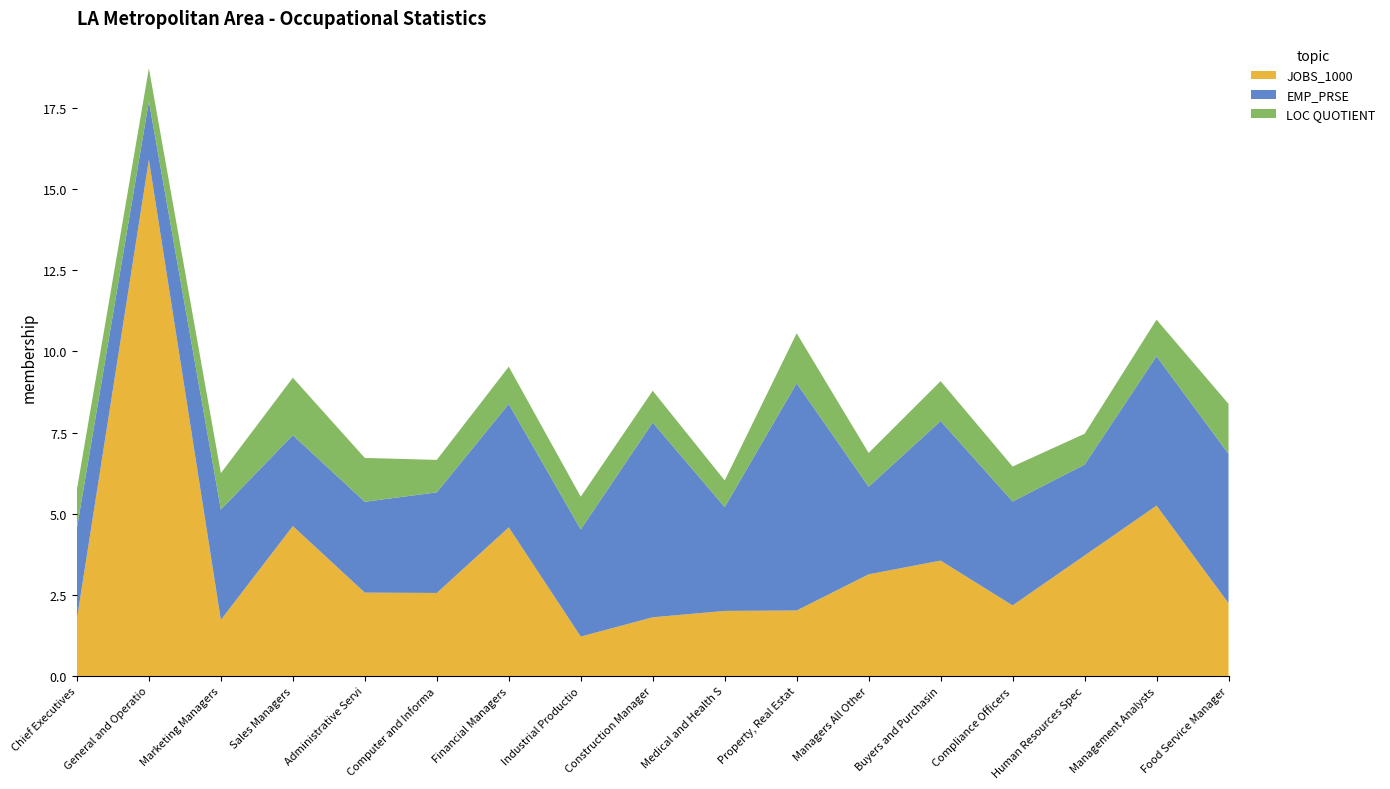

Reading left to right, what are all the values shown in this chart?

JOBS_1000: 1.8	15.9	1.7	4.6	2.6	2.6	4.6	1.2	1.8	2.0	2.0	3.1	3.6	2.2	3.7	5.2	2.2
EMP_PRSE: 2.8	1.8	3.4	2.8	2.8	3.1	3.8	3.3	6.0	3.2	7.0	2.7	4.3	3.2	2.8	4.6	4.6
LOC QUOTIENT: 1.2	1.0	1.1	1.8	1.4	1.0	1.1	1.0	1.0	0.8	1.5	1.0	1.2	1.1	0.9	1.1	1.5